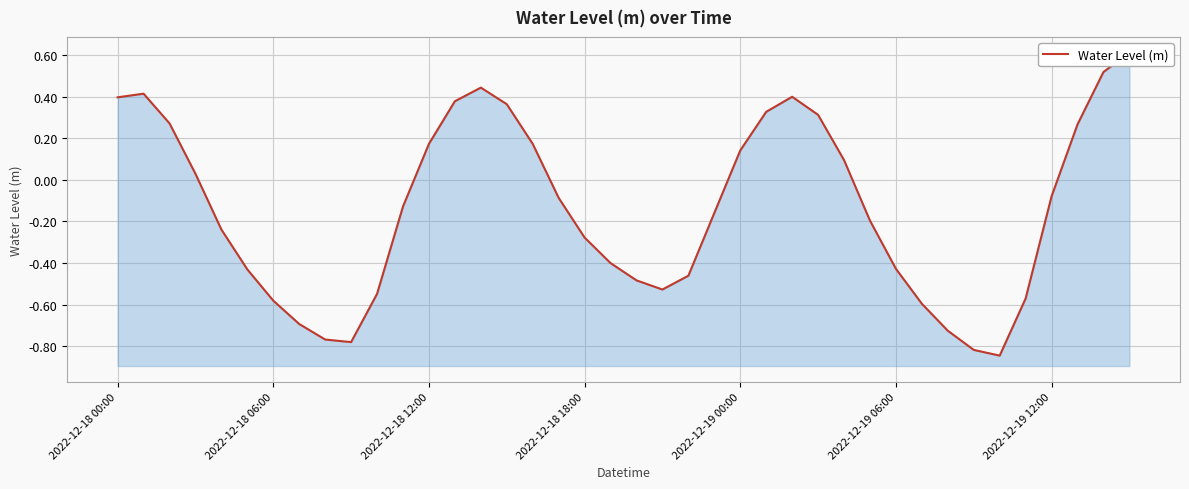

How many values are above zero?

17